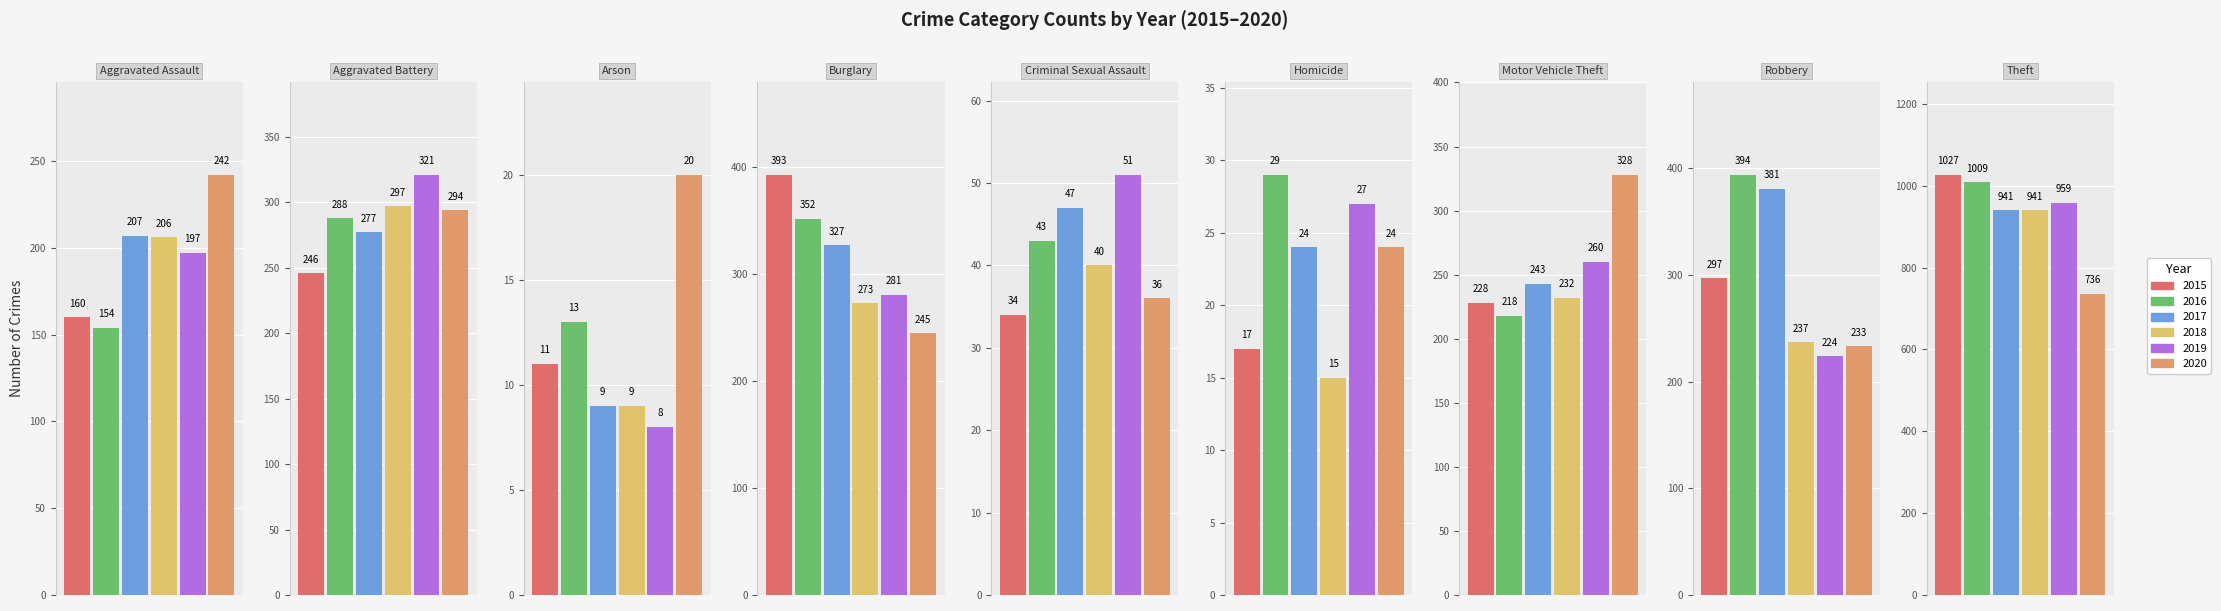

Does the chart contain stacked bars?

No